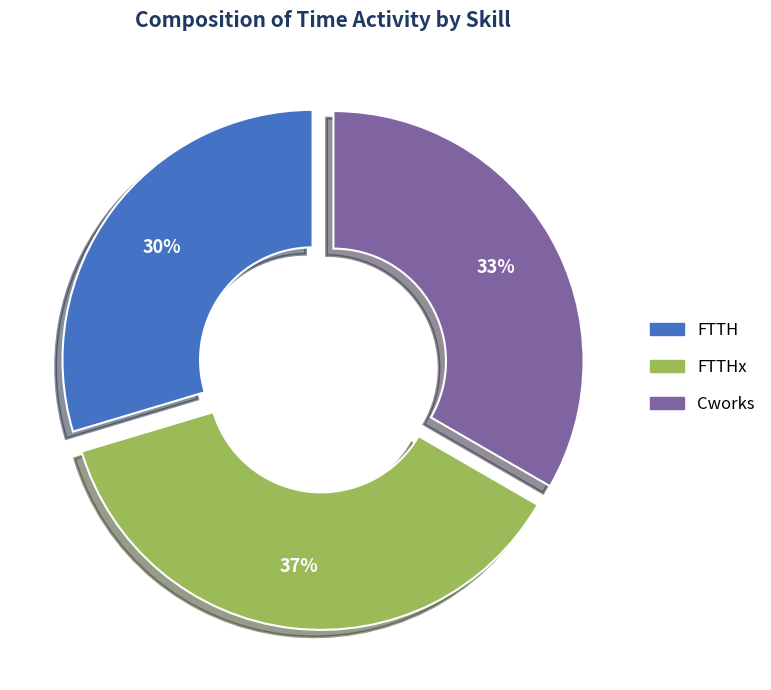

Is it true that FTTH is 30% of the pie?

True